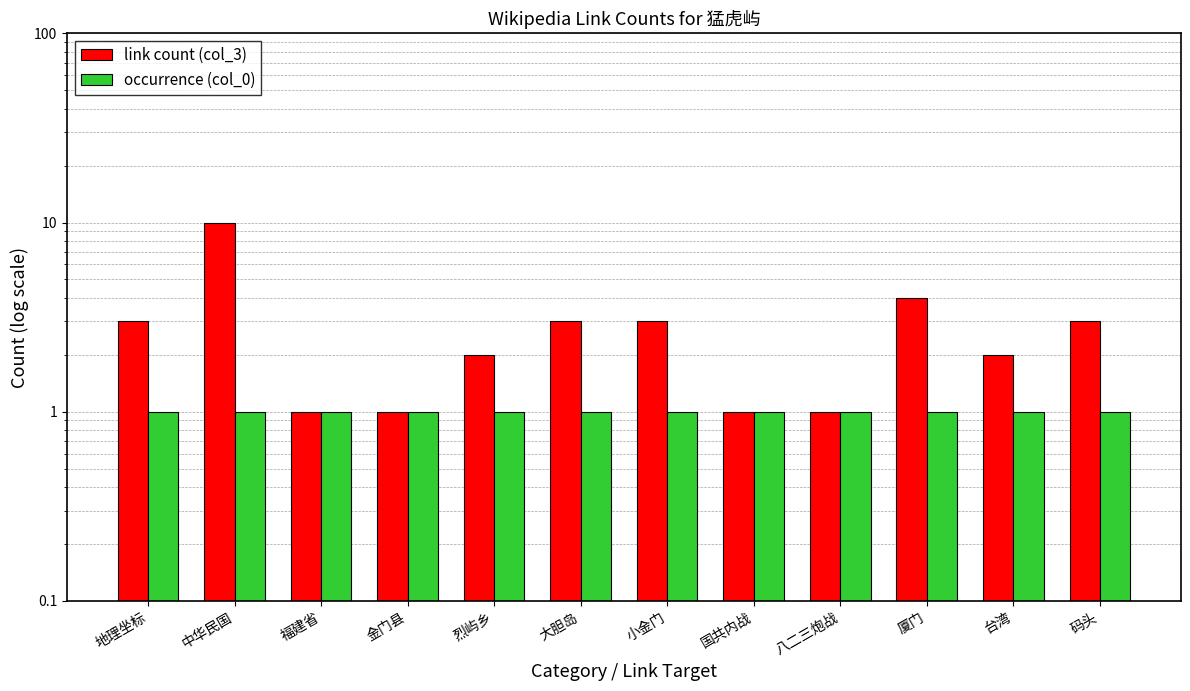

Reading left to right, what are all the values shown in this chart?

link count (col_3): 3	10	1	1	2	3	3	1	1	4	2	3
occurrence (col_0): 1	1	1	1	1	1	1	1	1	1	1	1